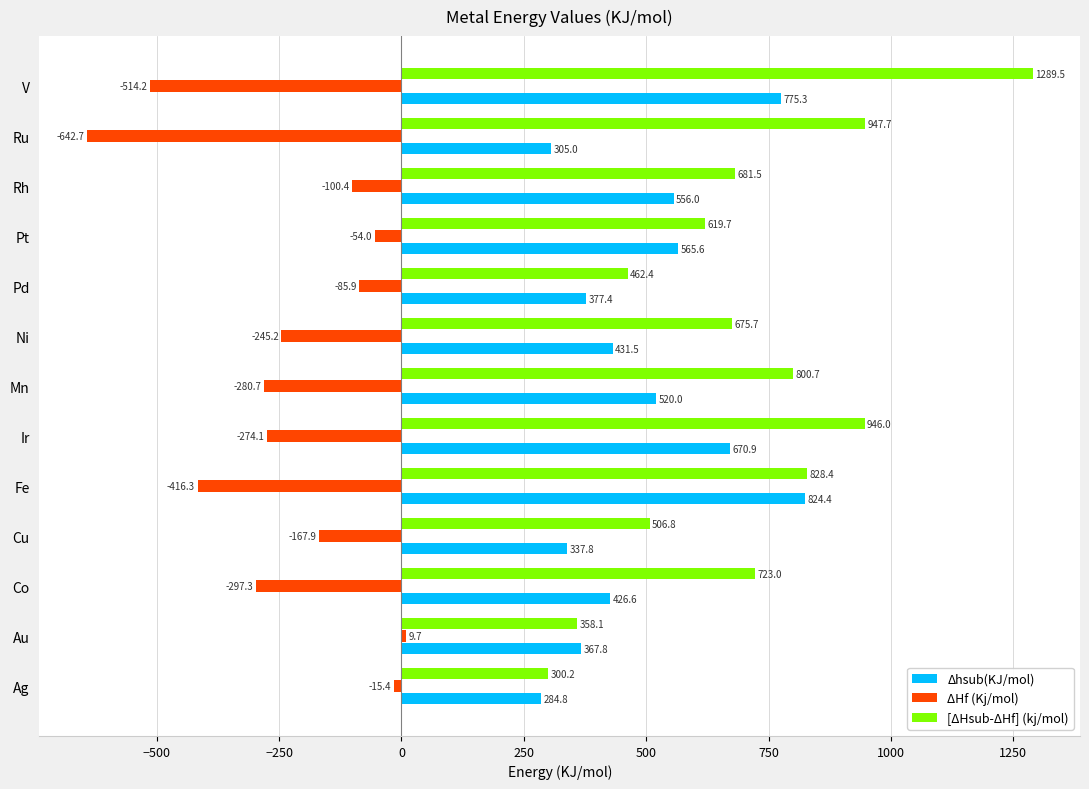

What is the spread (max minus min) of values at Ru?

1590.4